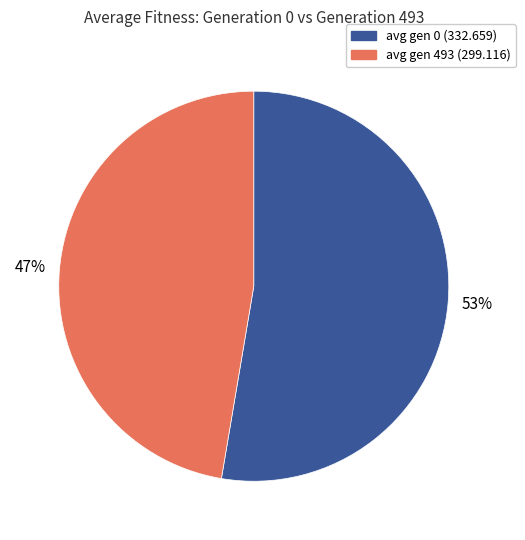

Approximately how many times larger is the value at avg gen 493 (299.116) compared to avg gen 0 (332.659)?

0.9